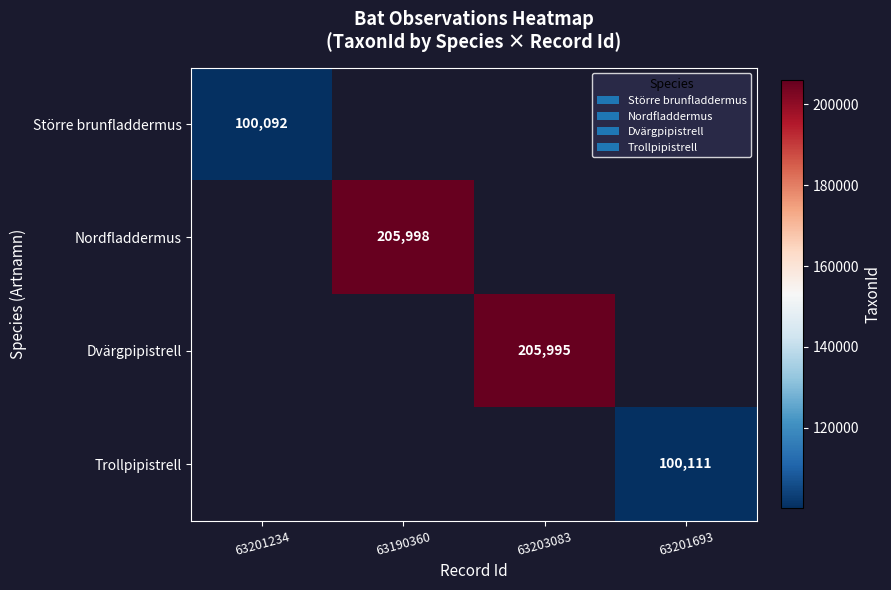

The Trollpipistrell series shows 100111 at 63201693. True or false?

True